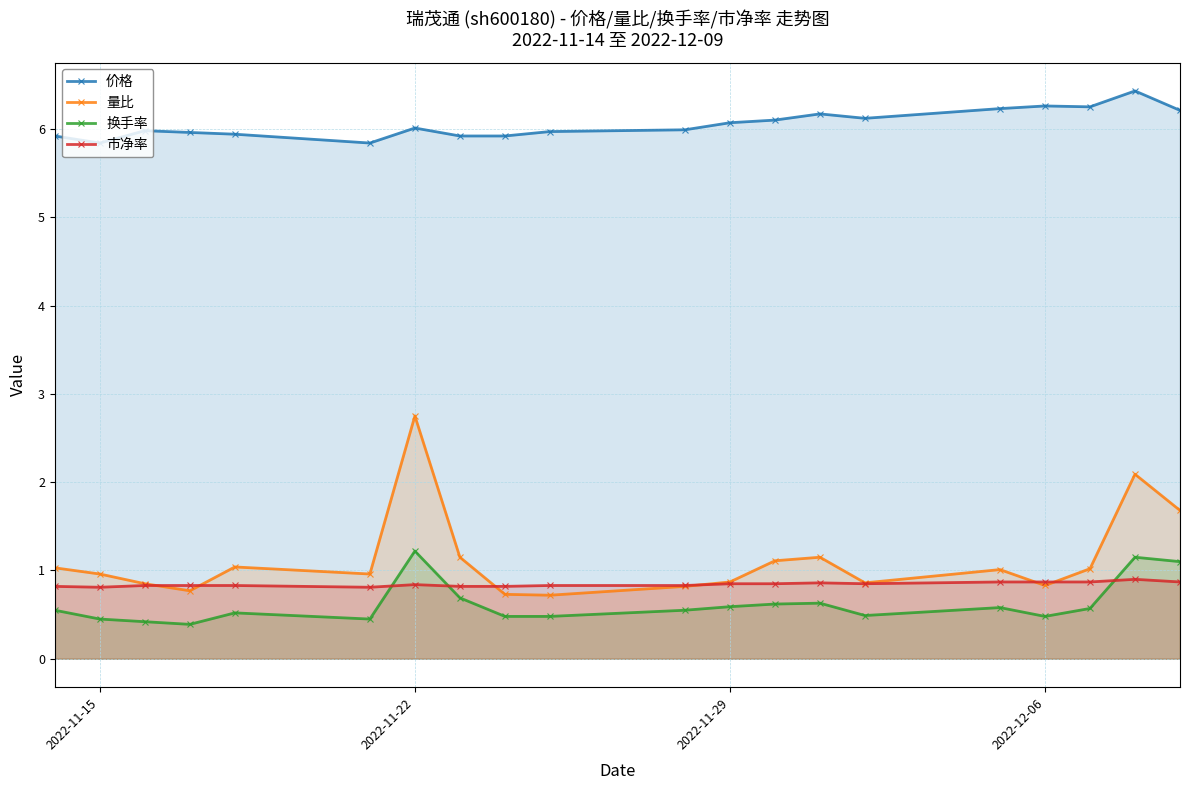

Which series has the largest total across all categories?

价格